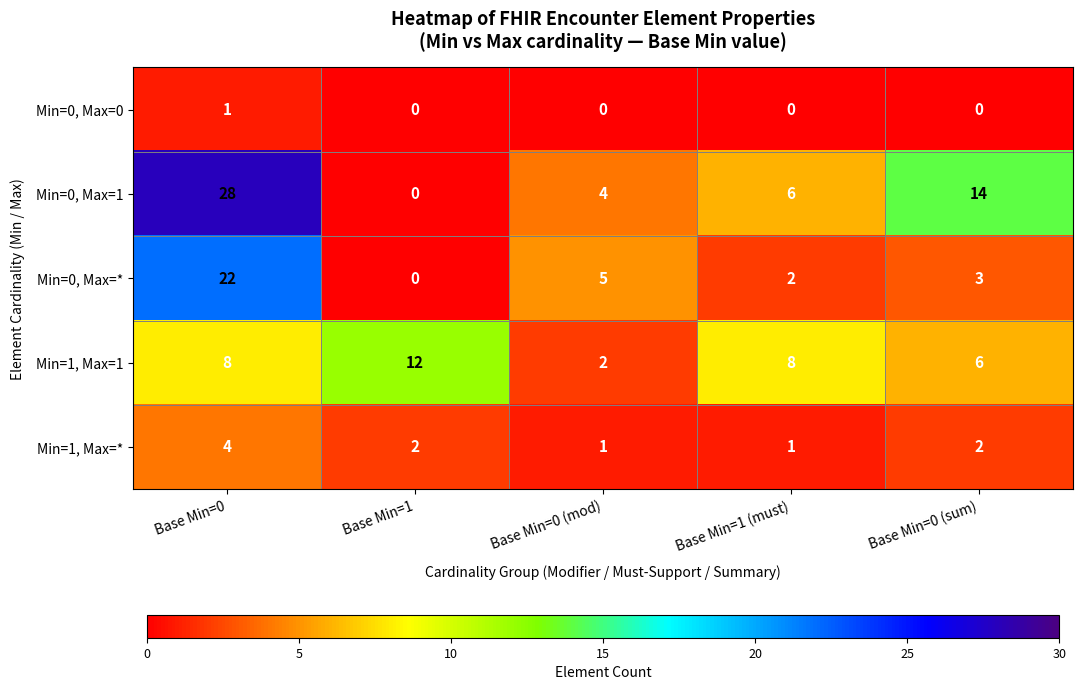

Between Base Min=0 (mod) and Base Min=0 (sum), which series saw the biggest shift?

Min=0, Max=1